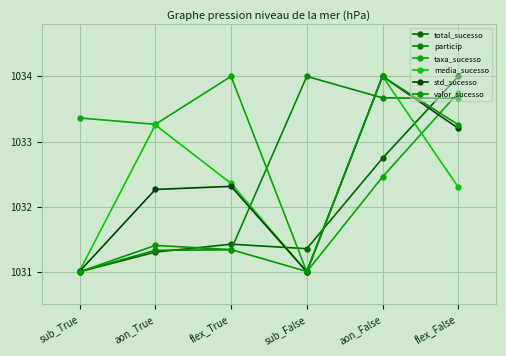

How many interior local peaks does the total_sucesso series have?

1